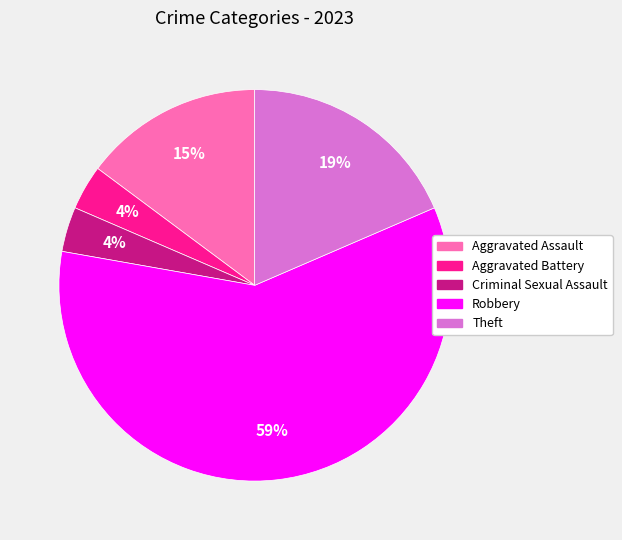

Which slice represents more than half of the pie?

Robbery